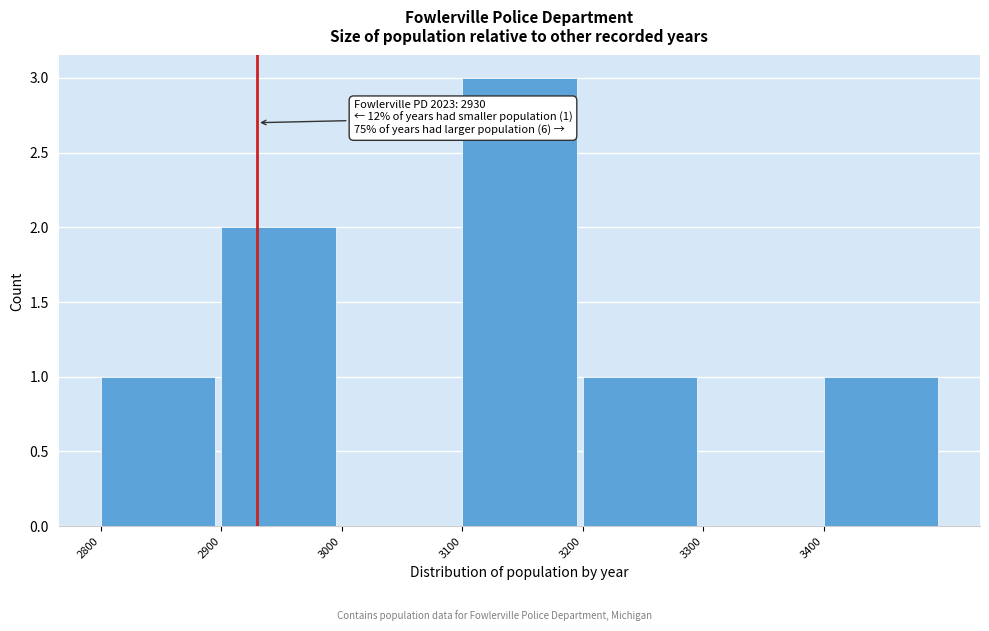

Which range on the x-axis has the tallest bar?

3100 to 3200